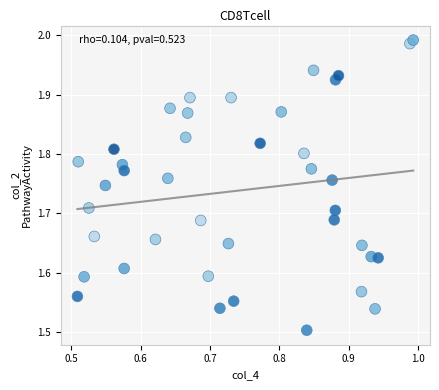

What is the range of X values (max minus min)?

0.5